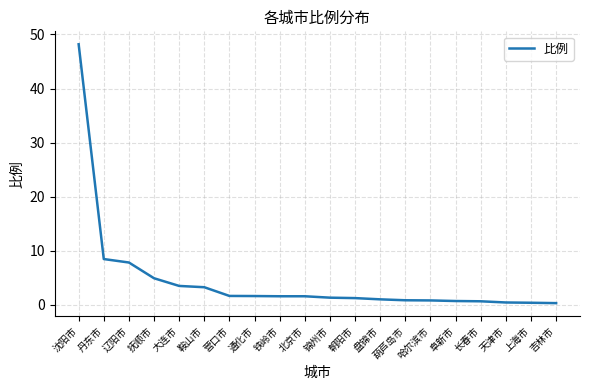

What is the approximate value at 丹东市?

8.5